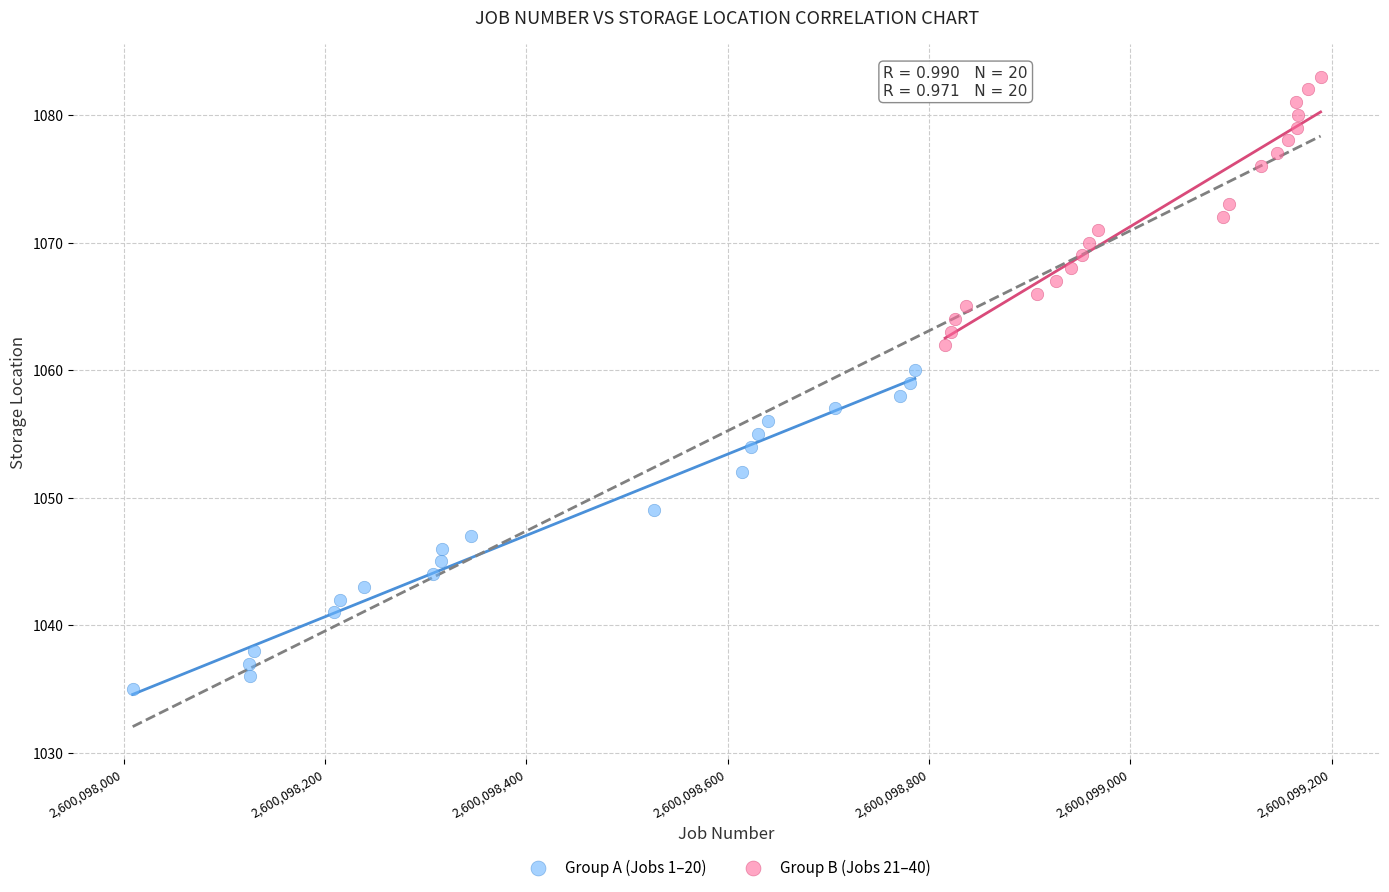

Which series reaches the minimum Y coordinate?

Group A (Jobs 1–20)